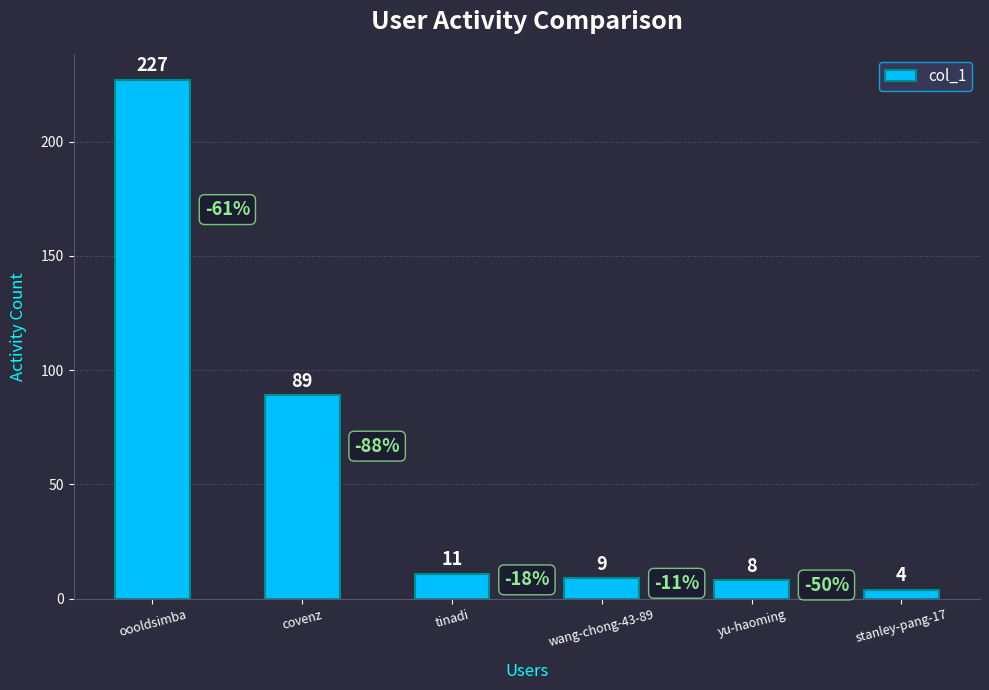

Reading left to right, transcribe all the data shown in this chart.

227	89	11	9	8	4